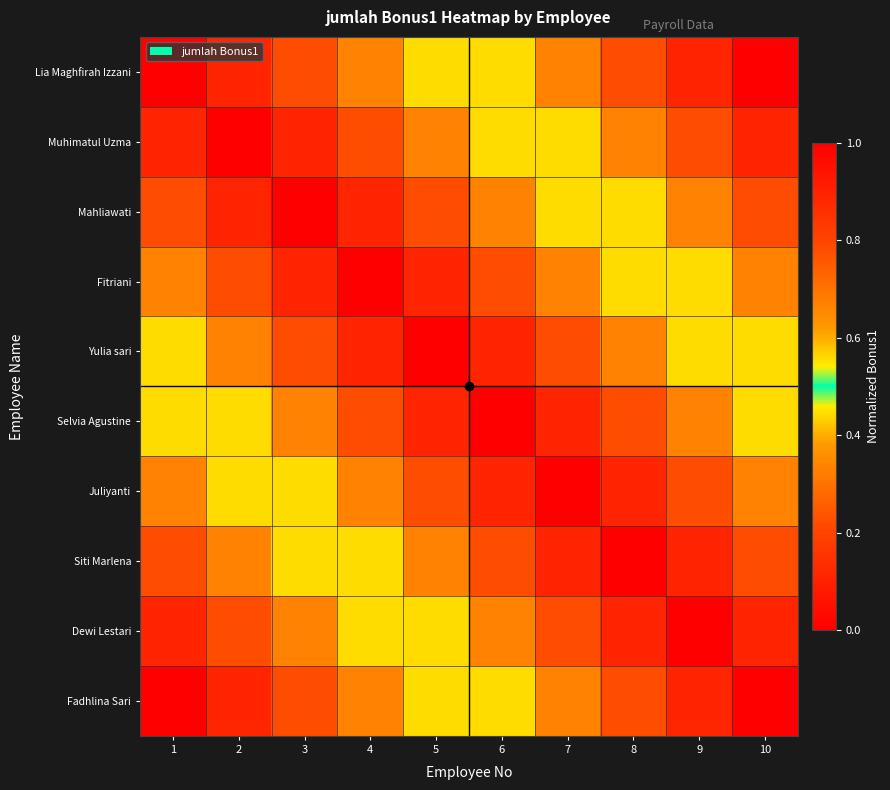

Count the number of categories in the chart.

10